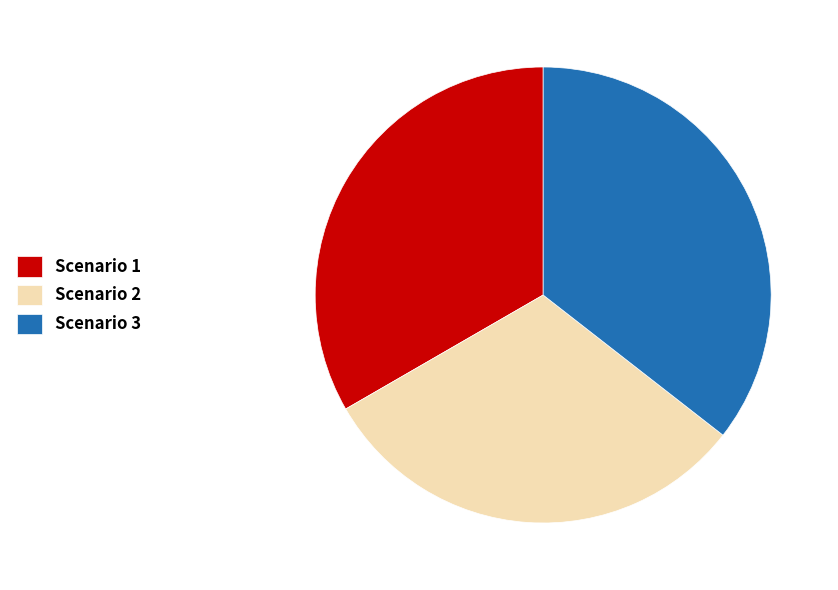

Do Scenario 2 and Scenario 1 together represent more than half of the pie?

Yes